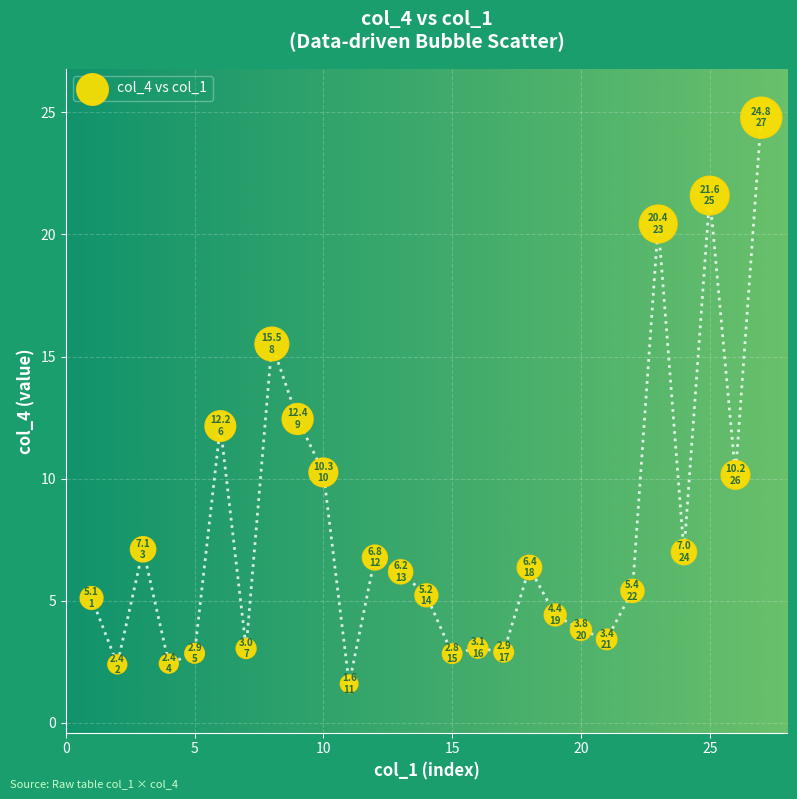

What Y value in the scatter plot is closest to 13?

12.4